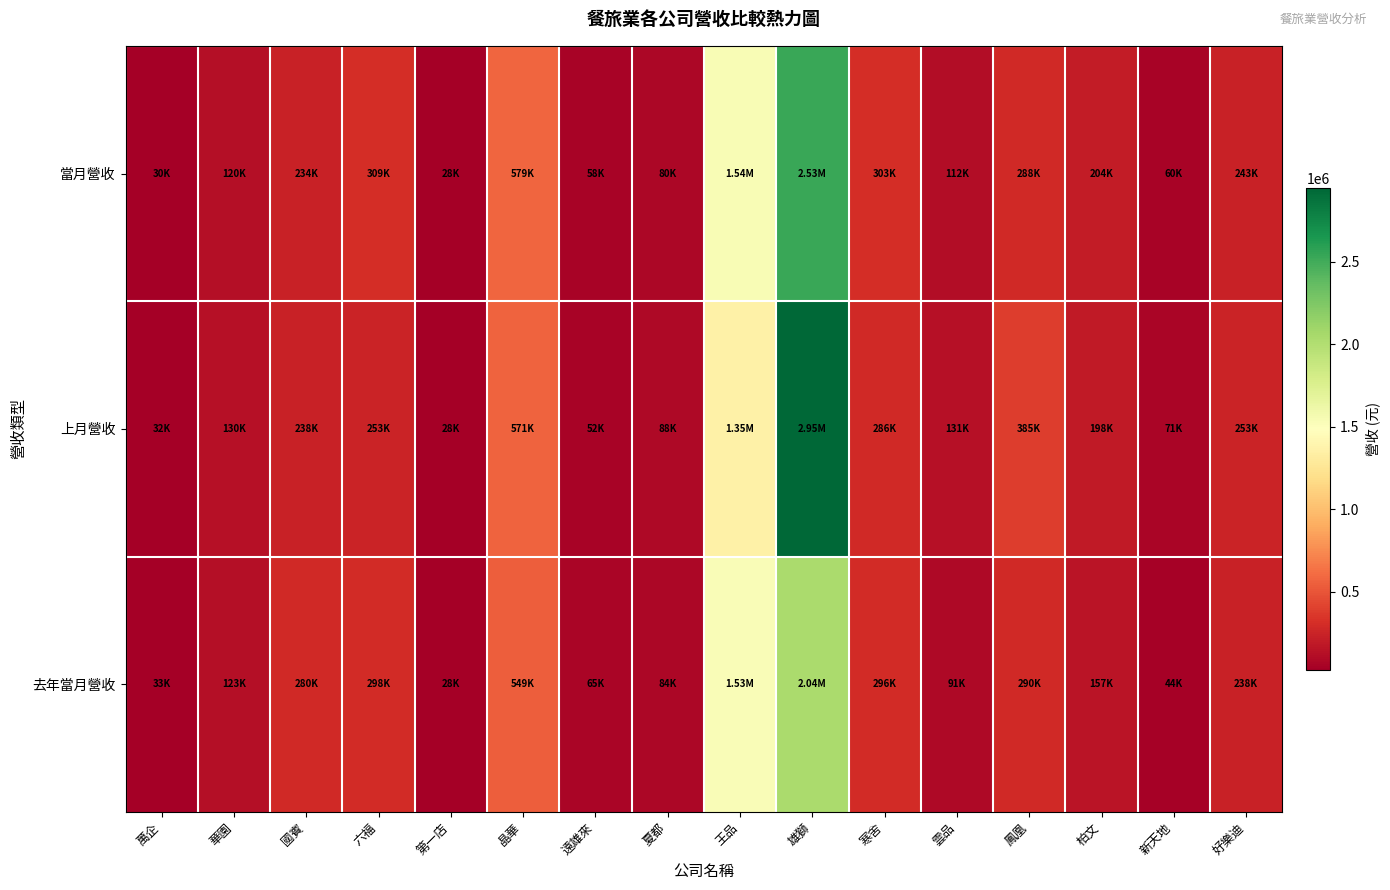

What is the spread (max minus min) of values at 華園?

10133